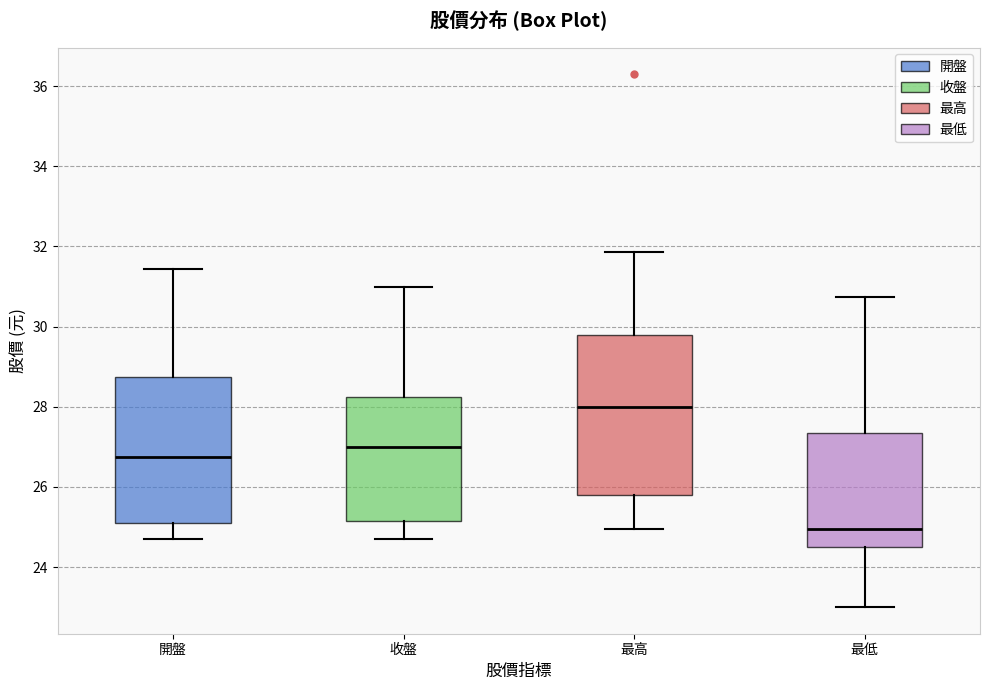

Where does the lower whisker of the box for 最高 end on the y-axis? The values are not printed on the chart, so give them approximately, as read against the axis.

25.0